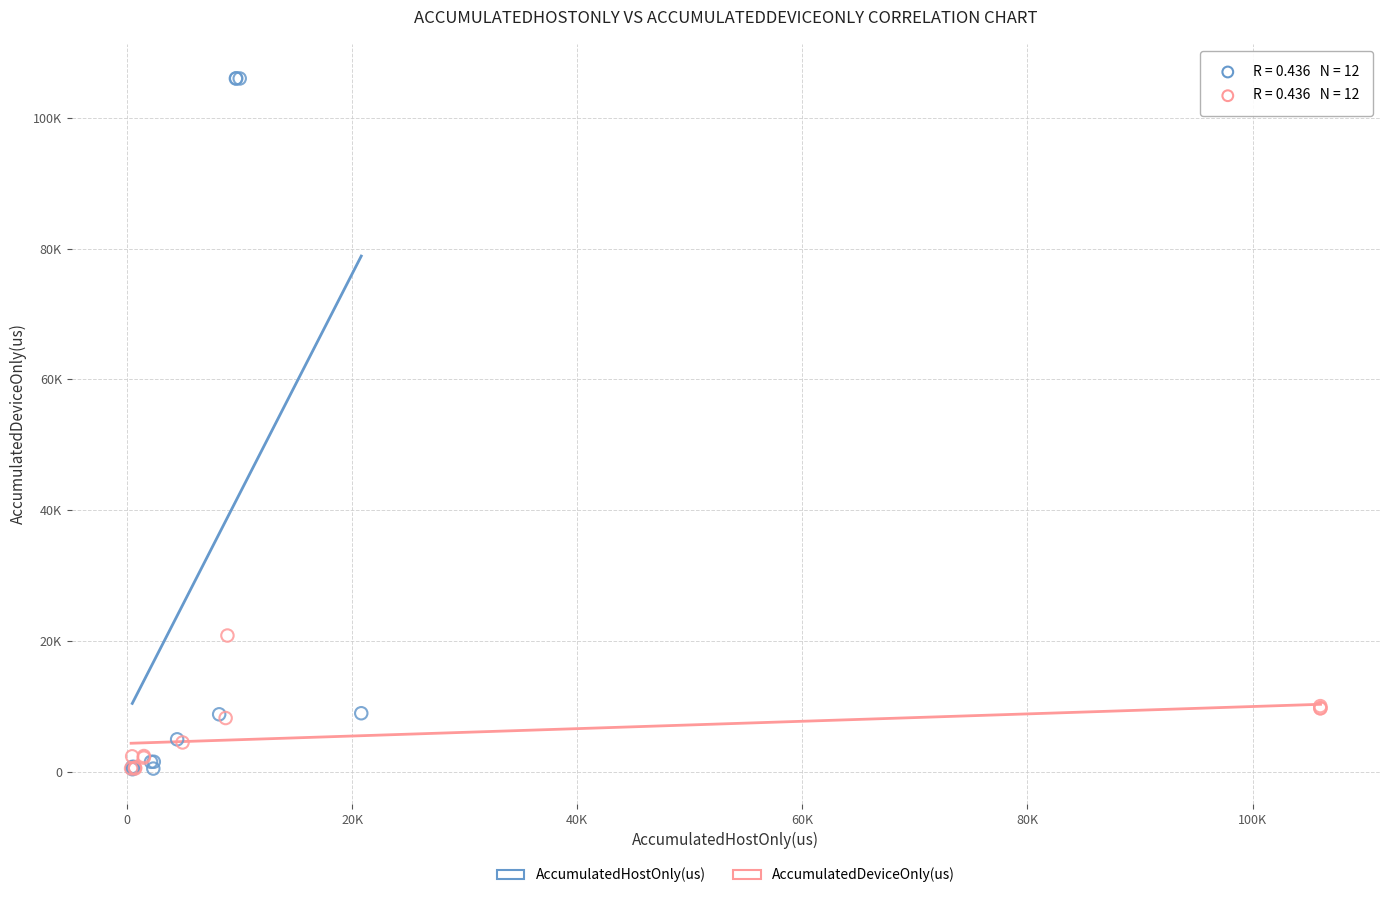

What are all the series names shown in the legend?

AccumulatedHostOnly(us), AccumulatedDeviceOnly(us)